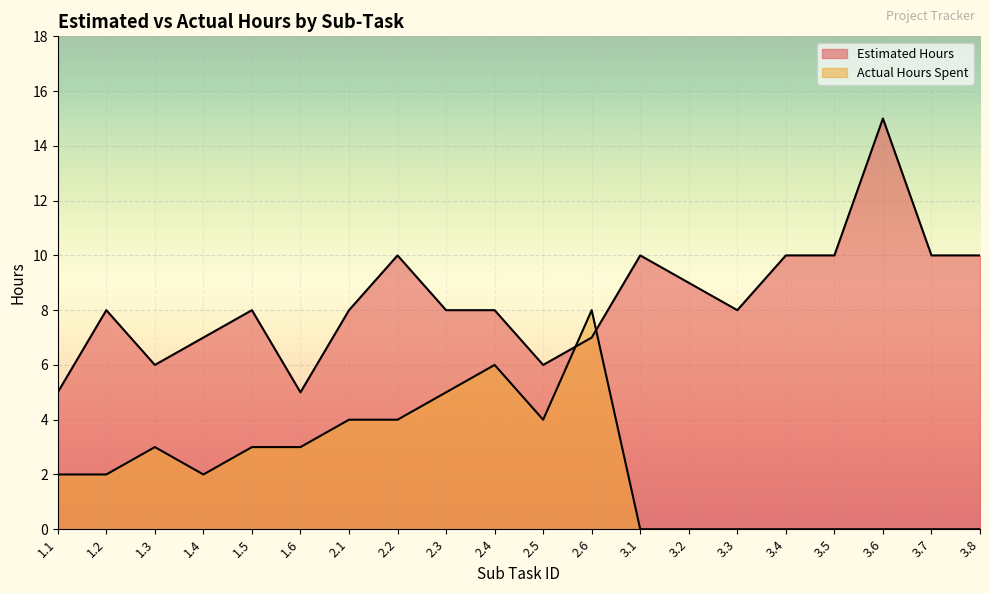

In Actual Hours Spent, how many points are lower than both neighbors (excluding endpoints)?

2